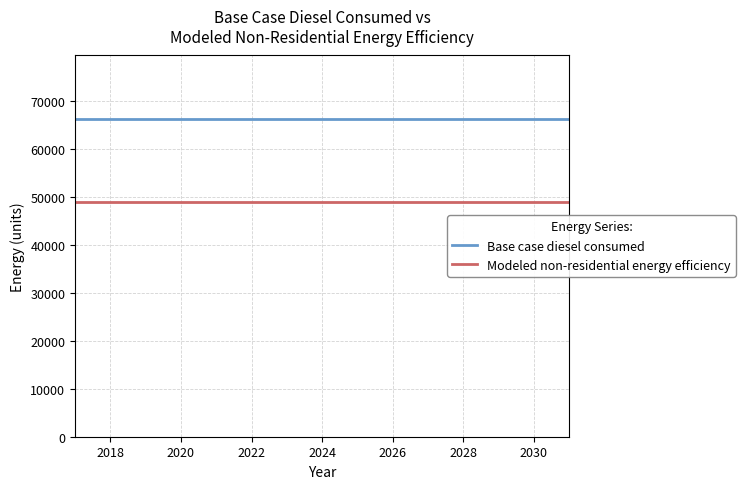

What is the minimum value for Base case diesel consumed?

66250.8